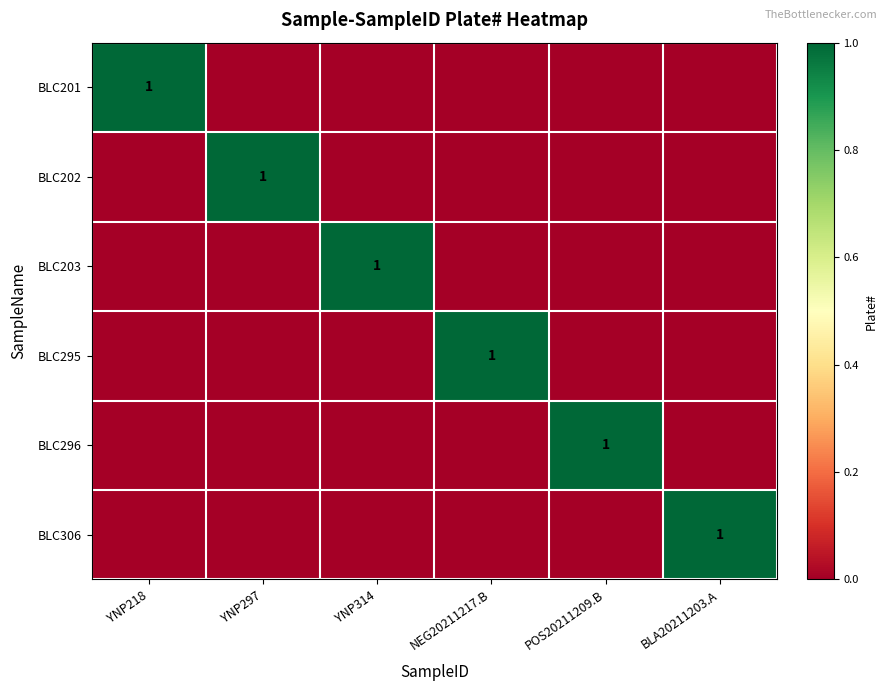

What is the difference between the maximum and minimum values in the BLC202 series?

1